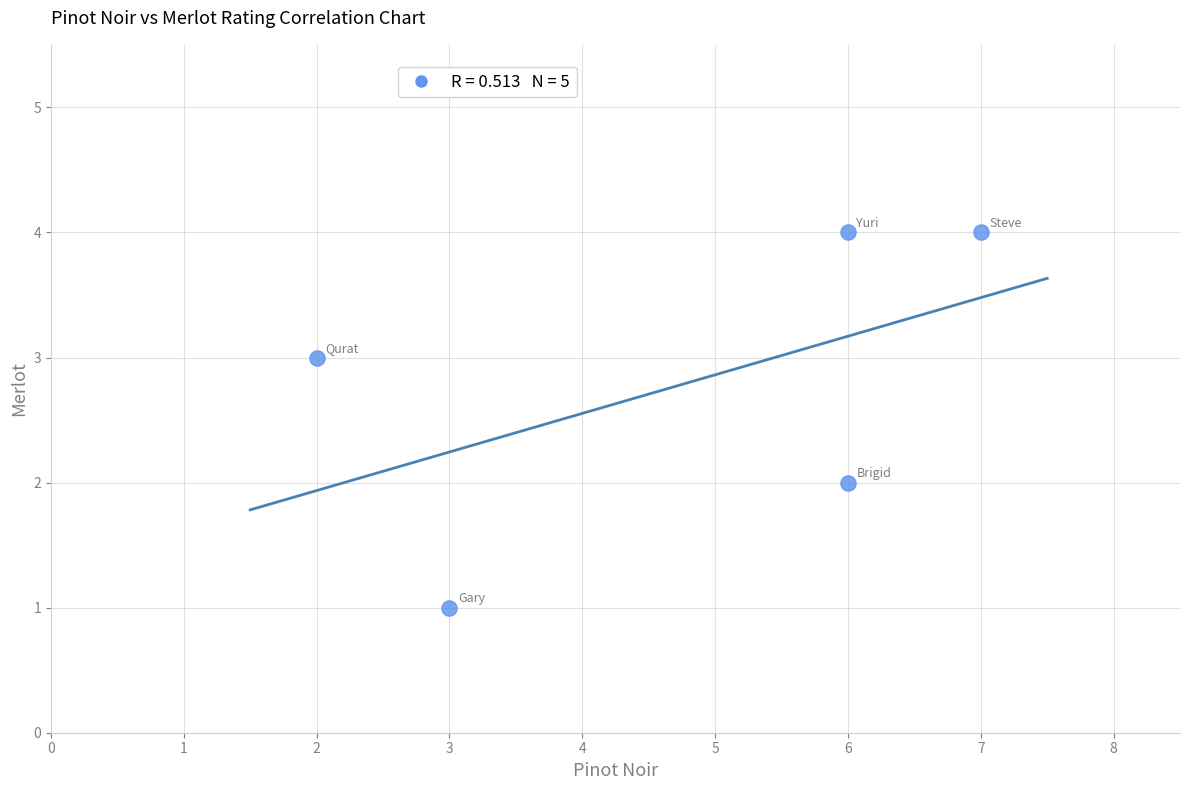

What is the range of X values (max minus min)?

5